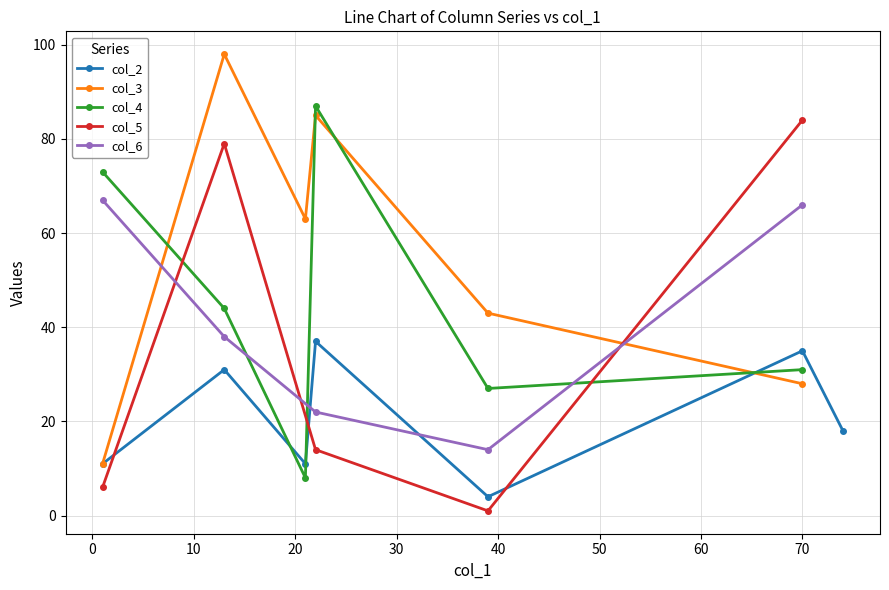

How many interior local peaks does the col_4 series have?

1